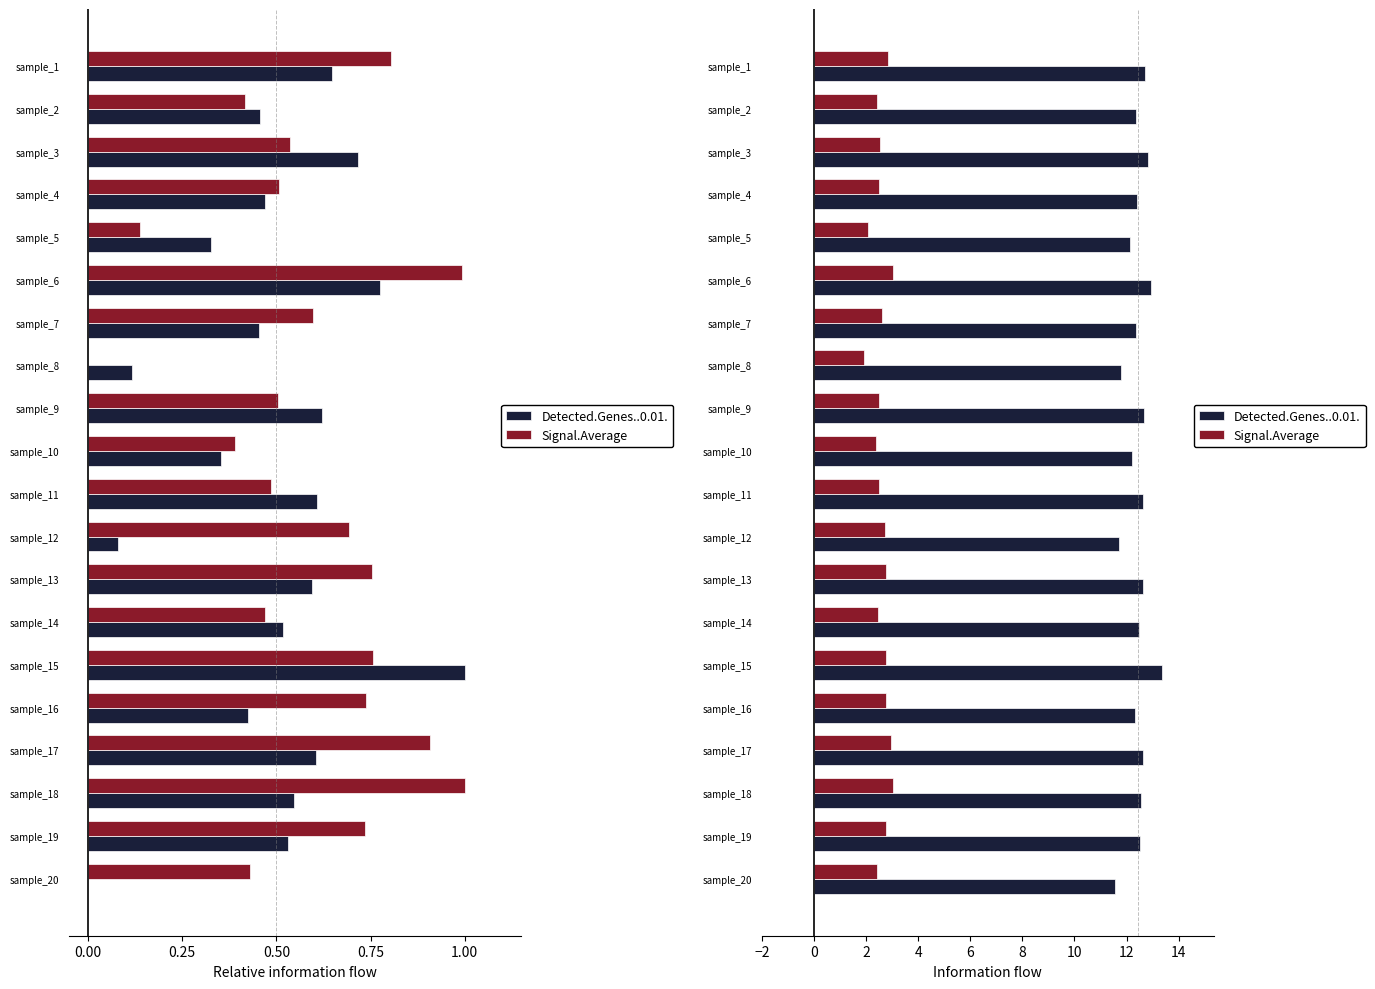

How many groups of bars are there?

20